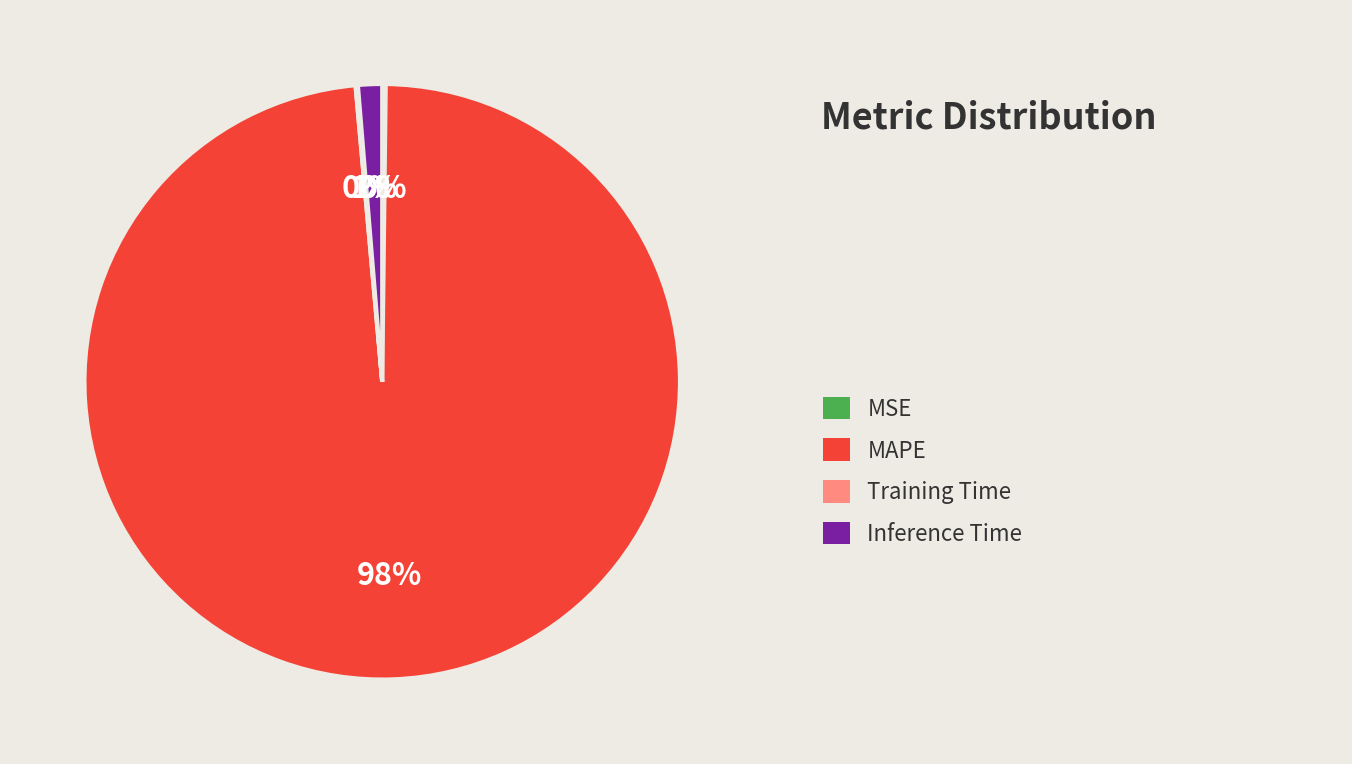

Is there a majority slice in this chart?

Yes